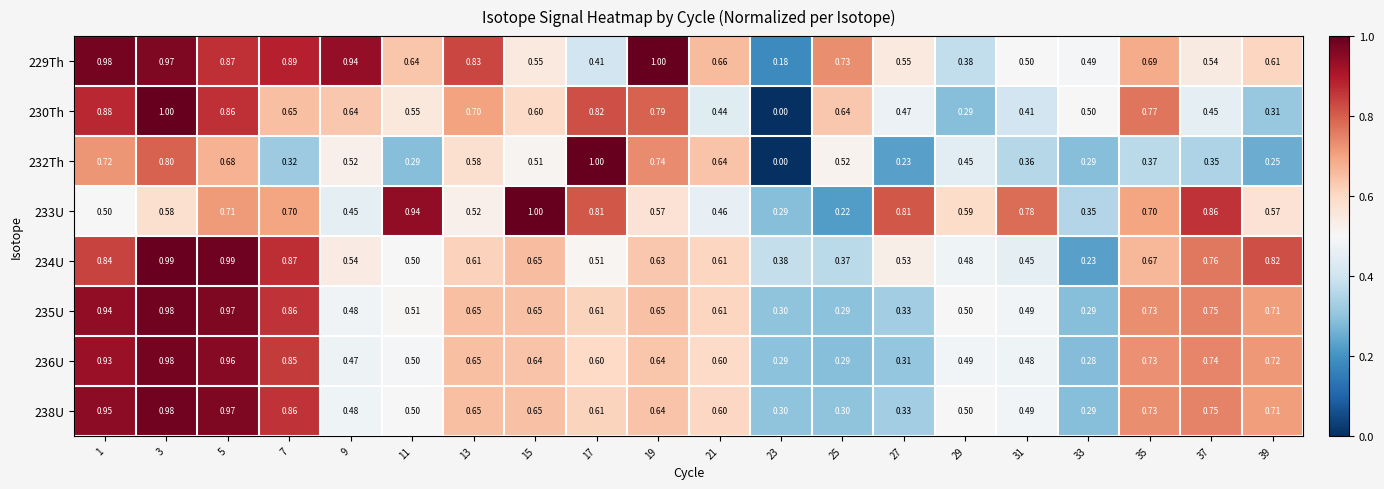

Is the value of 232Th at 37 greater than the value of 234U at 19?

No